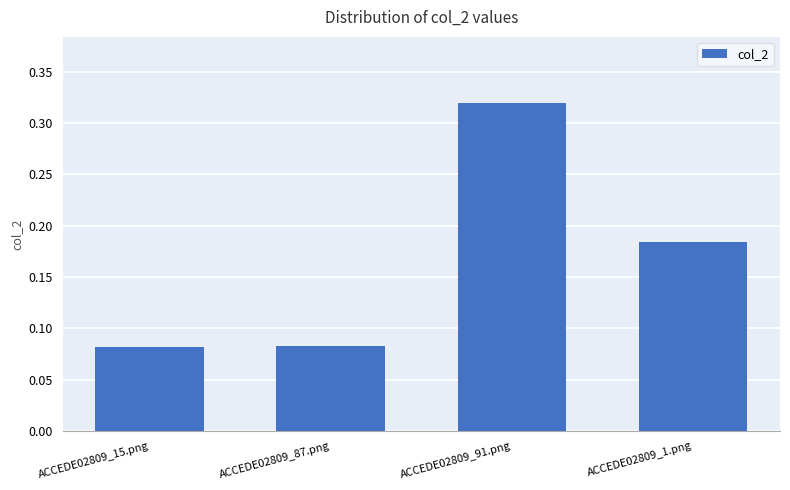

Count the values in the range 0 to 1.

4